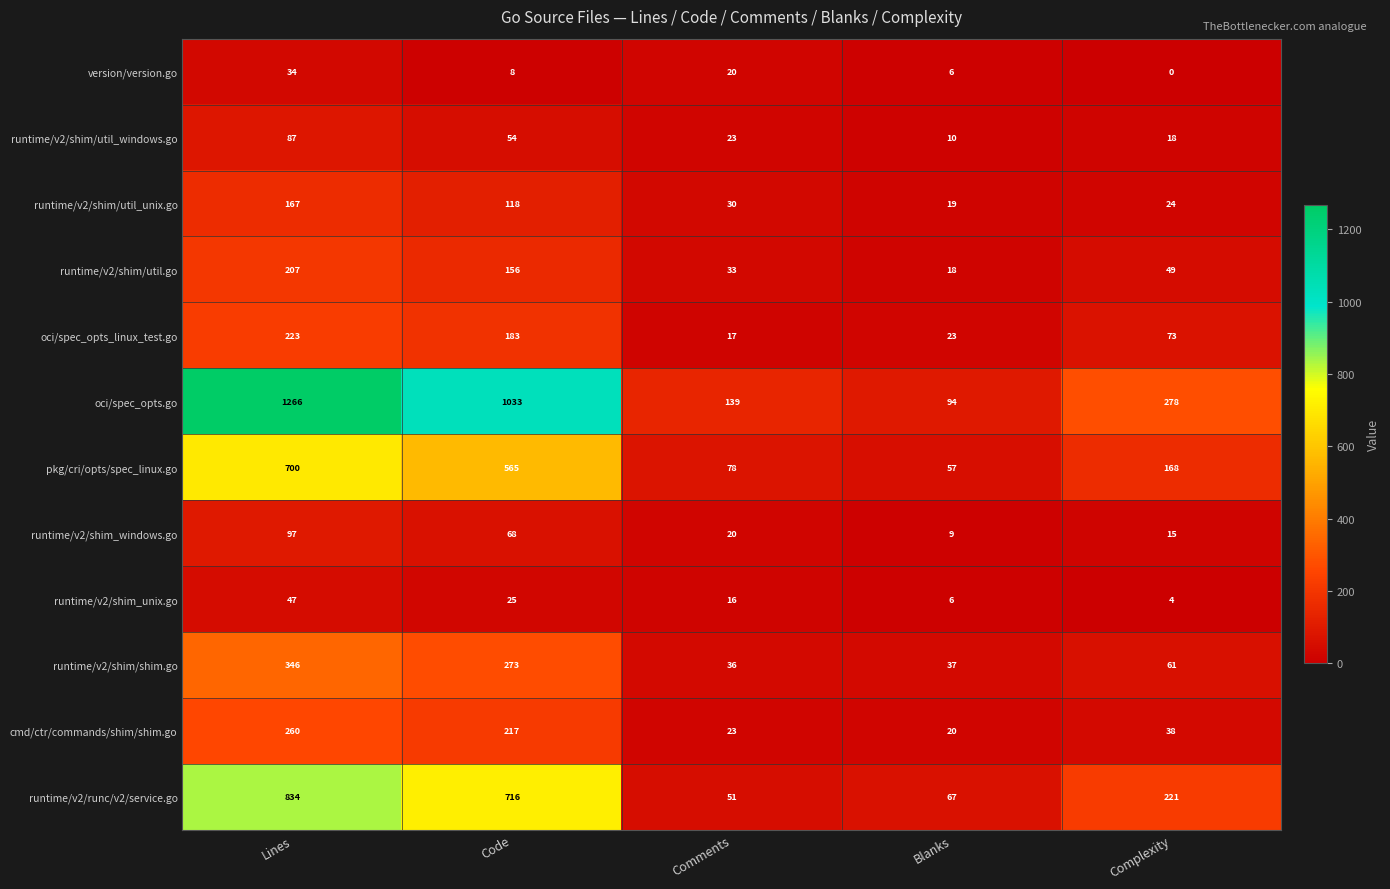

Count the number of categories in the chart.

5